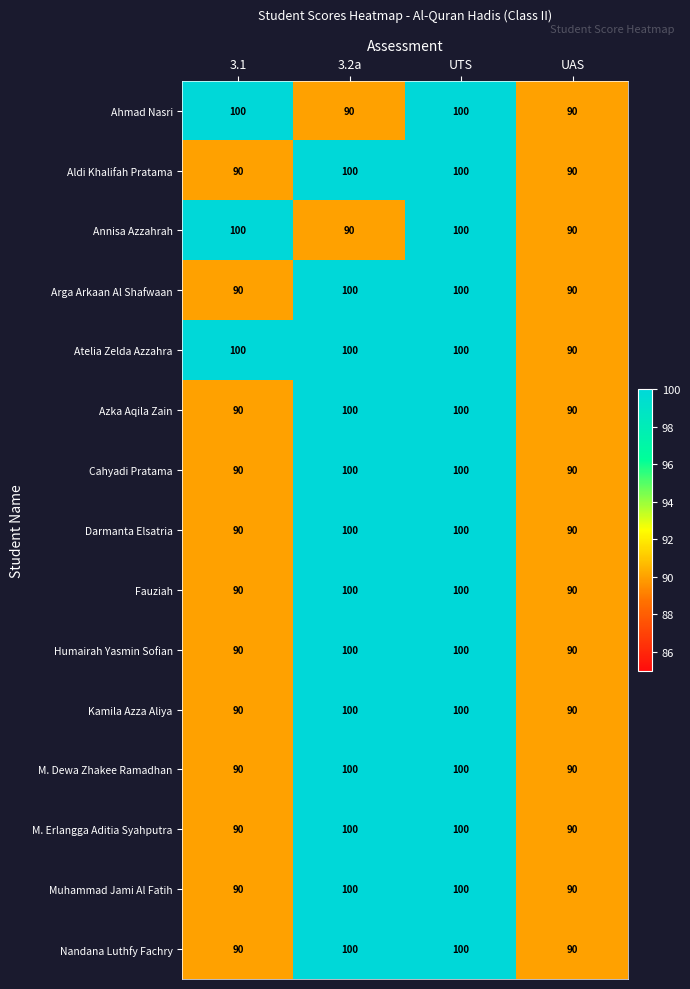

How many Azka Aqila Zain values are between 90 and 100?

4